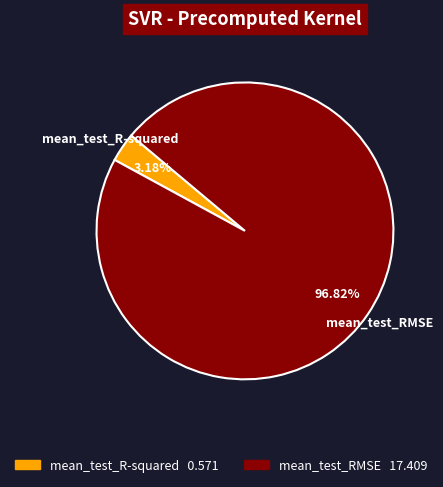

Rank the categories by value from lowest to highest.

mean_test_R-squared, mean_test_RMSE